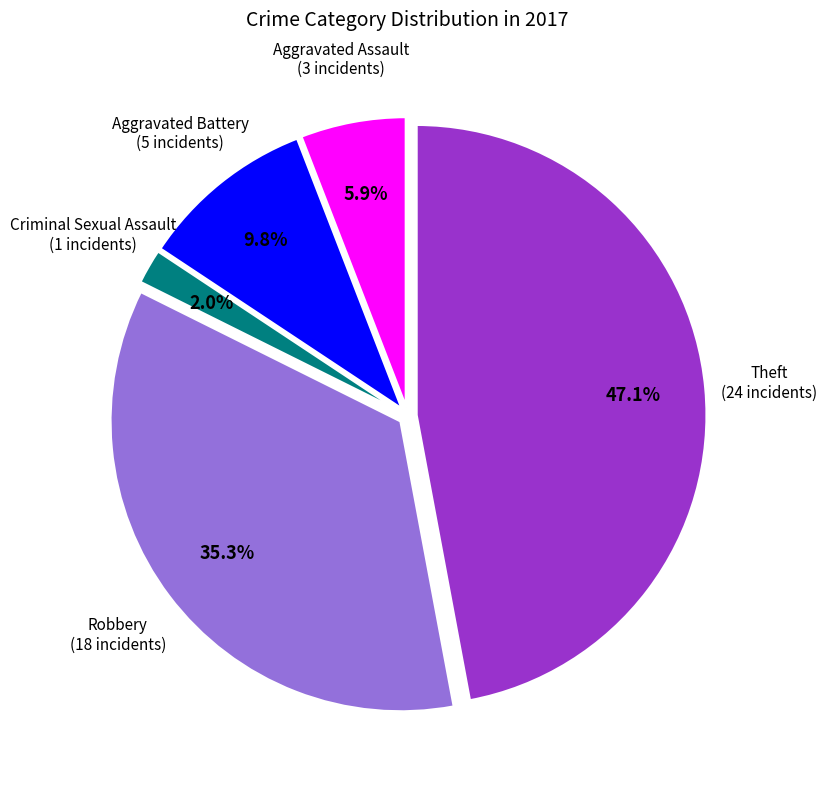

Is there a majority slice in this chart?

No